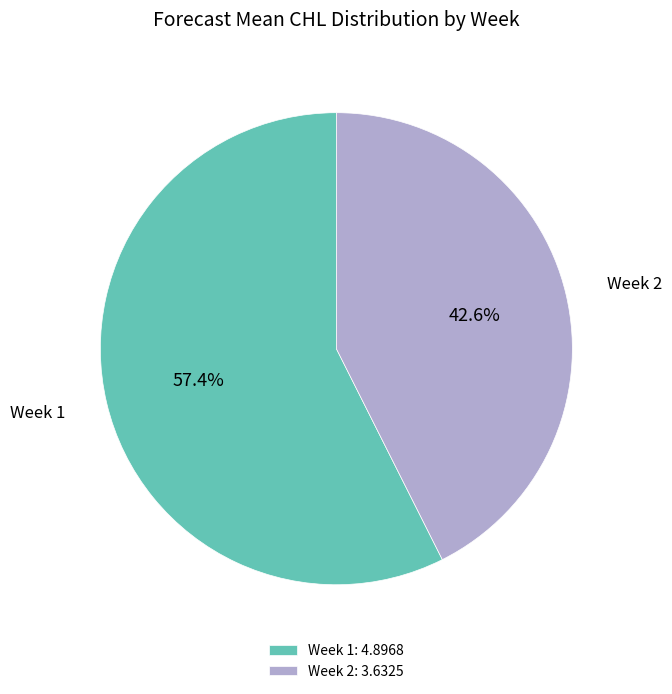

Combined, do Week 2 and Week 1 account for over 50%?

Yes